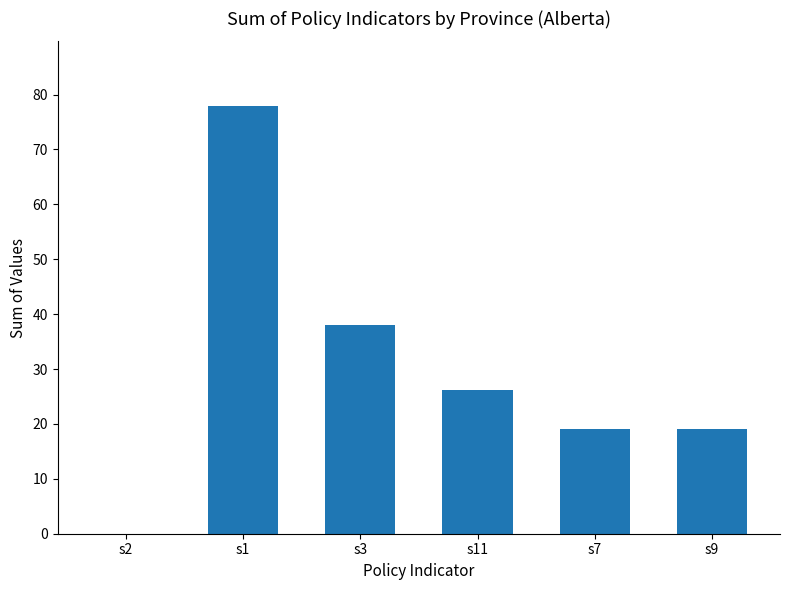

What value does the data have at s9?

19.0